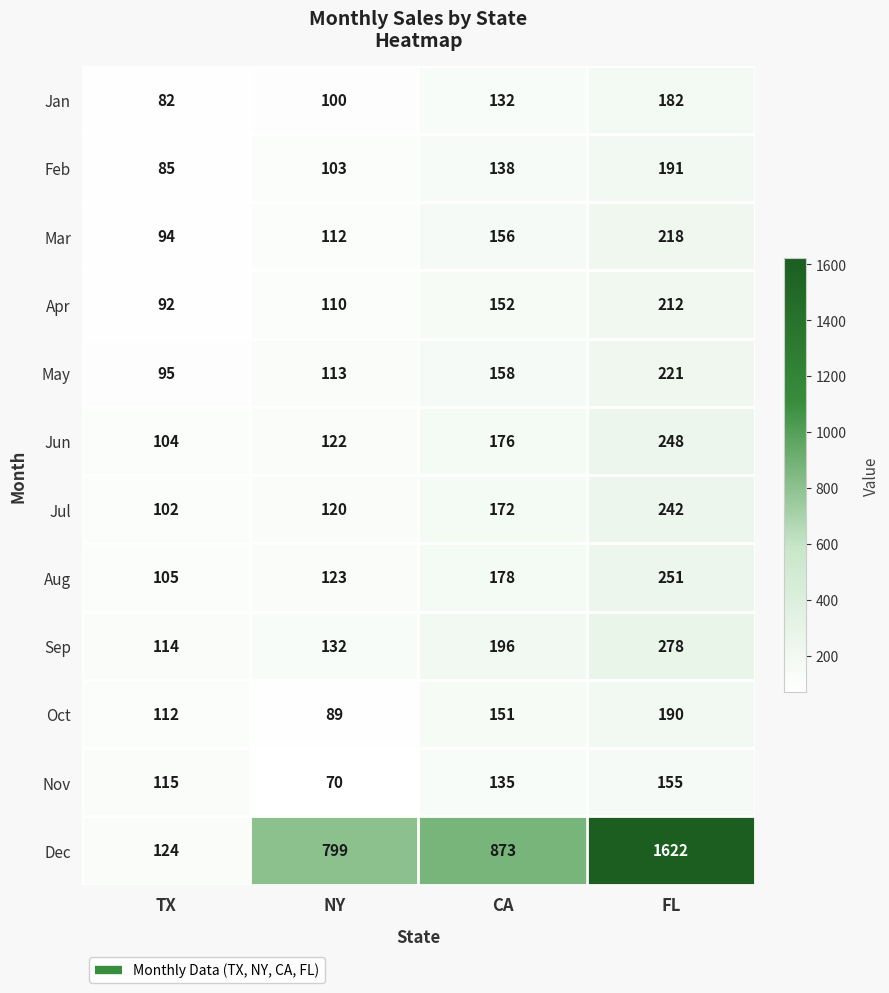

The value of Mar at CA is 156. True or false?

True